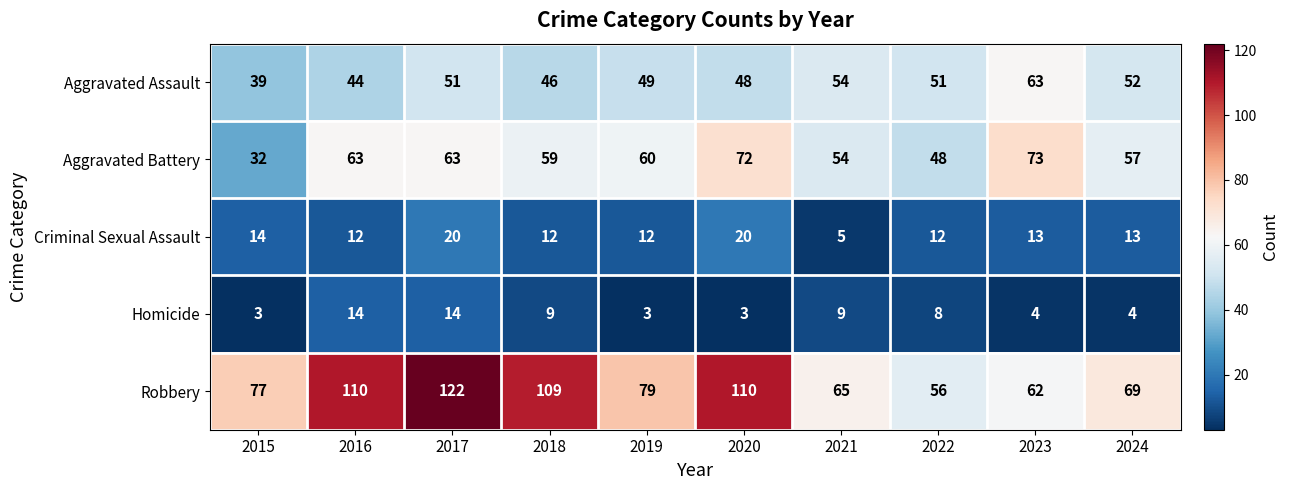

What is the approximate value of Aggravated Battery at 2020?

72